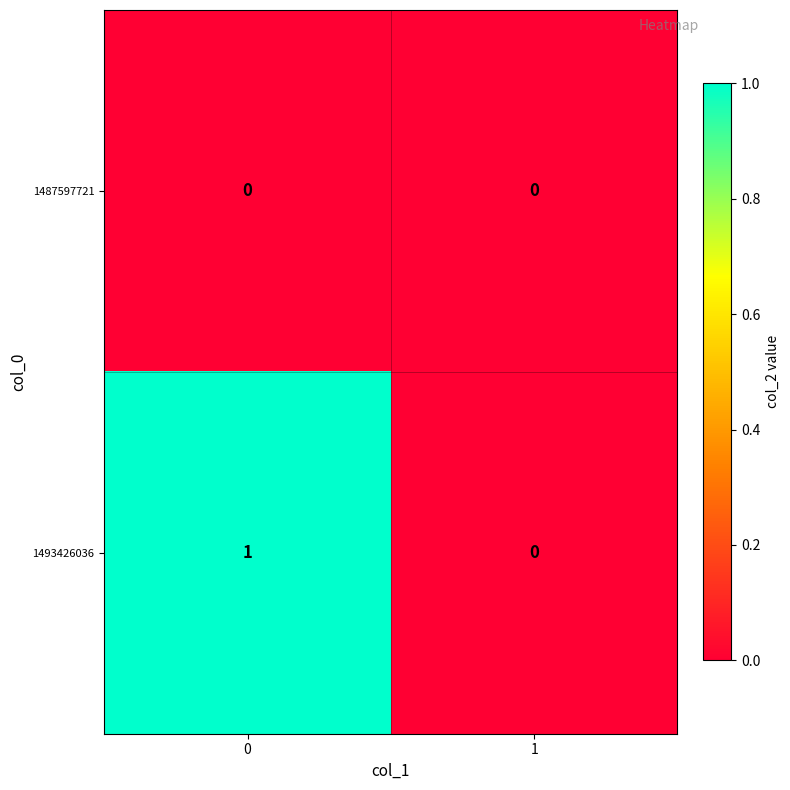

List the series in order of their overall mean, highest first.

1493426036, 1487597721